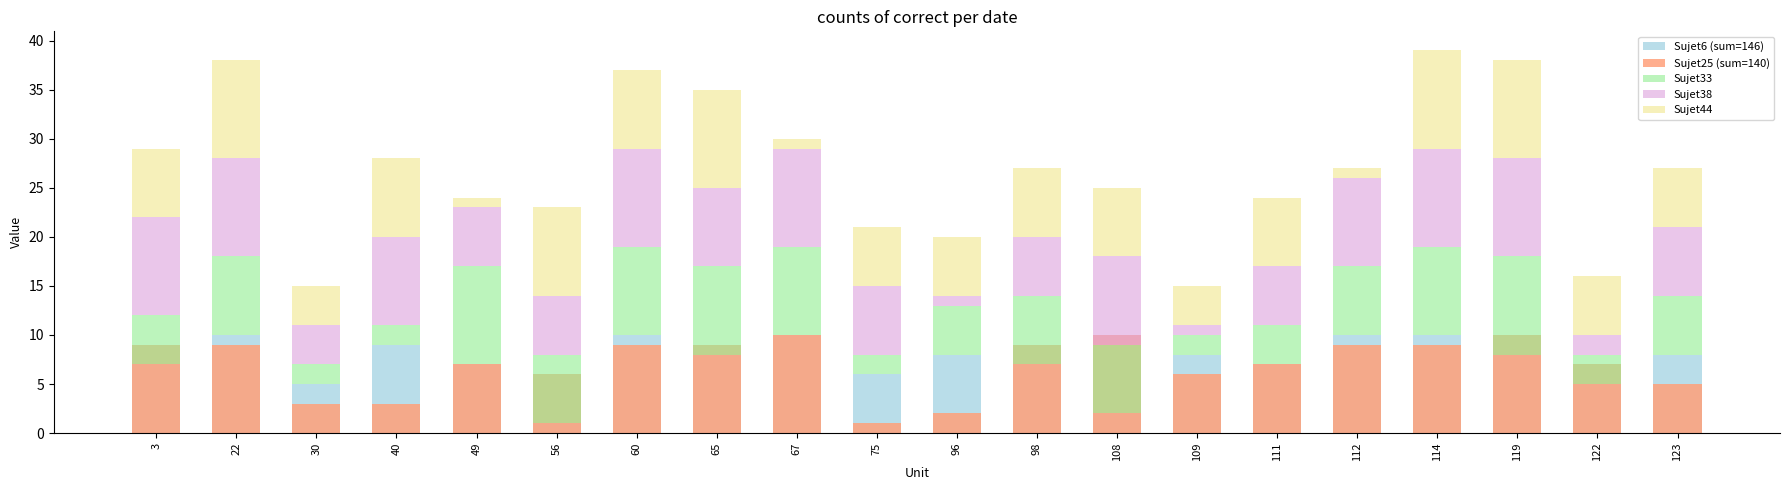

What is the difference between the maximum and second lowest values in the Sujet38 series?

9